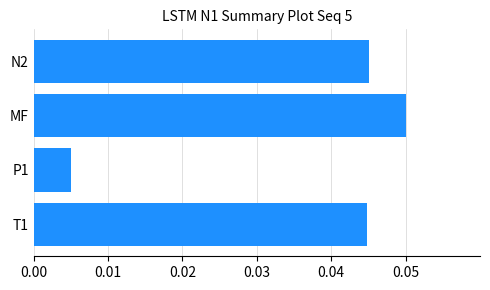

How many values are between 0 and 1?

4